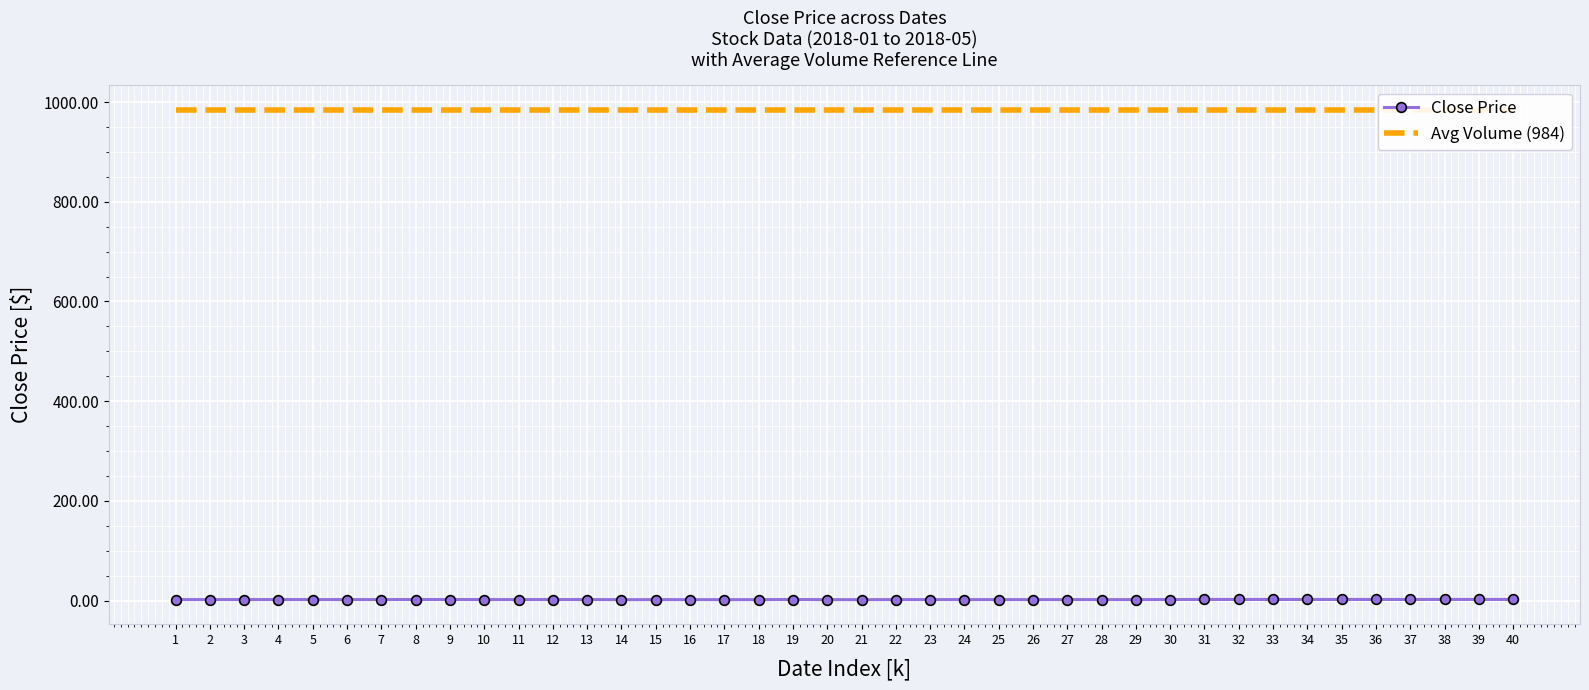

True or false: Avg Volume (984) and Close Price cross at least once.

False